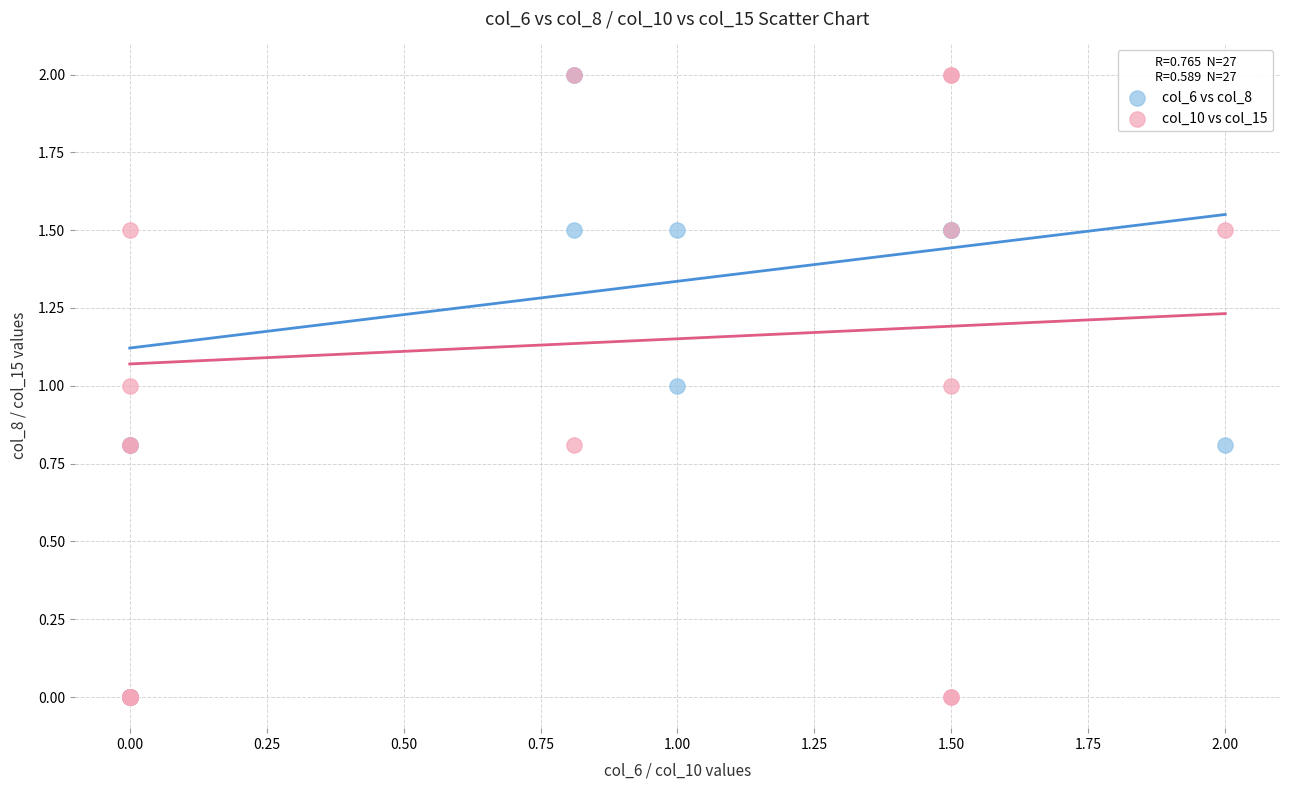

What are all the series names shown in the legend?

col_6 vs col_8, col_10 vs col_15